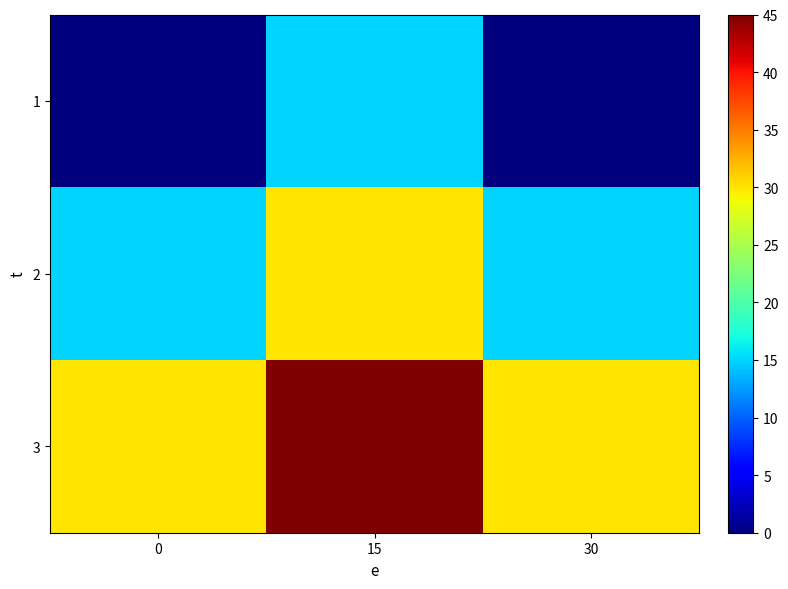

How many categories are shown in the chart?

3